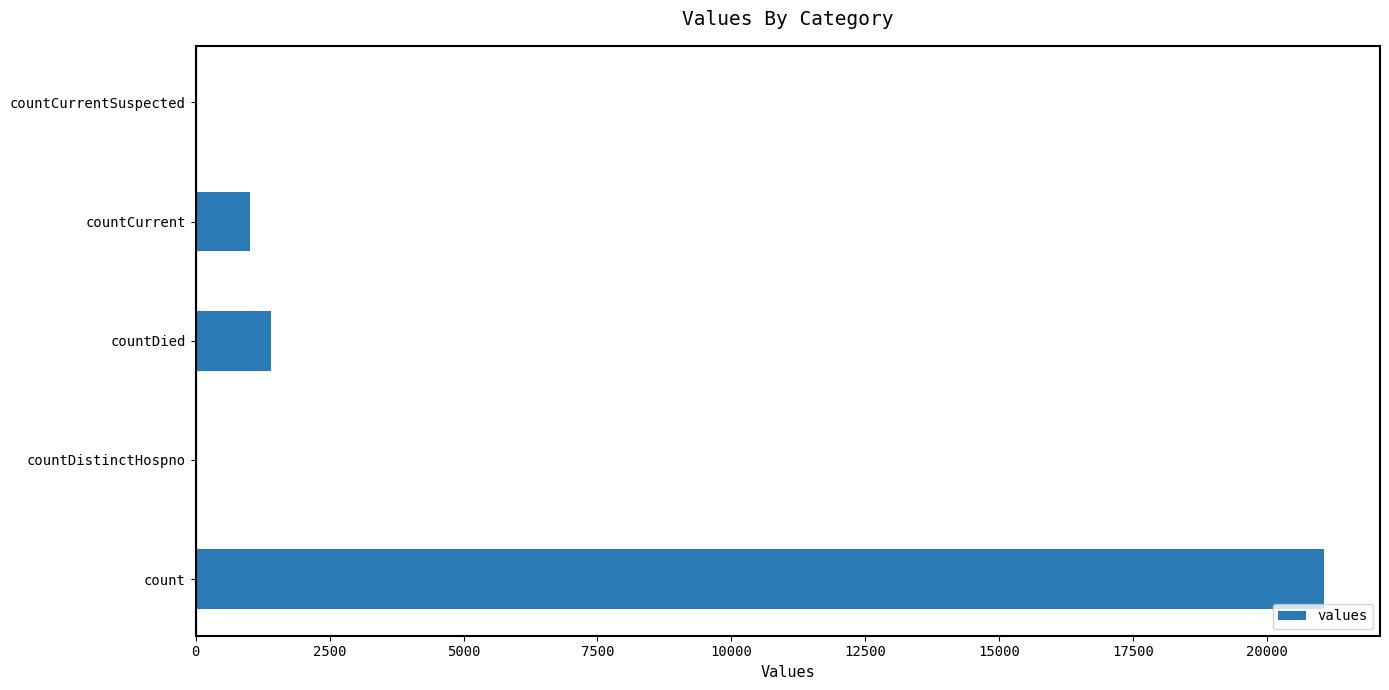

What is the sum of the values at countDistinctHospno and countCurrent?

1006